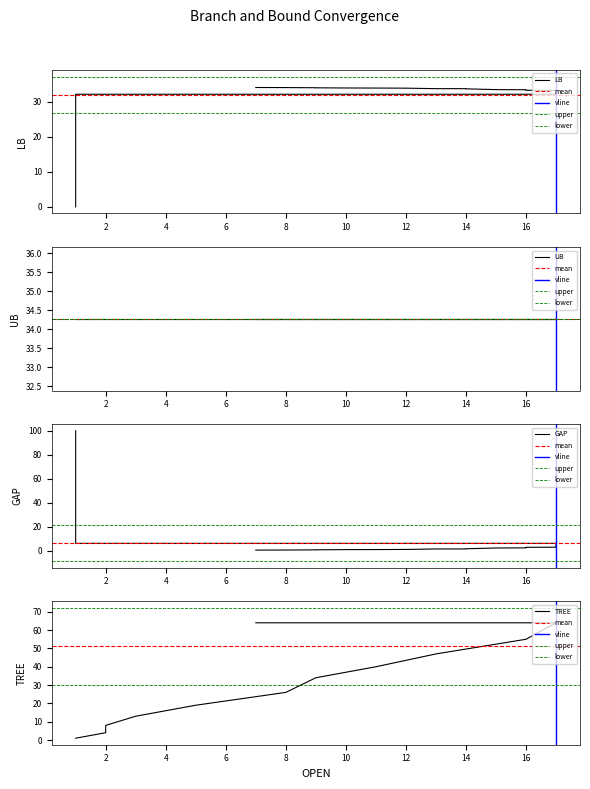

Is the value of GAP at 22 greater than the value of TREE at 15?

No